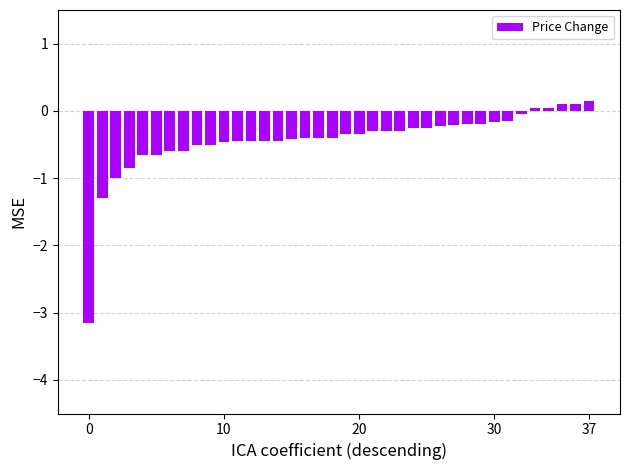

What is the difference between the second highest and second lowest values?

1.4